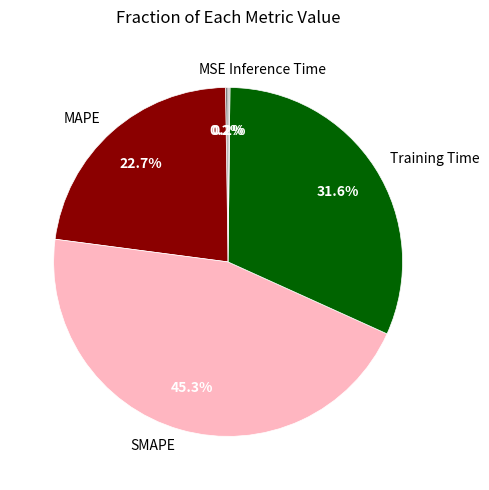

Which slice is the largest?

SMAPE